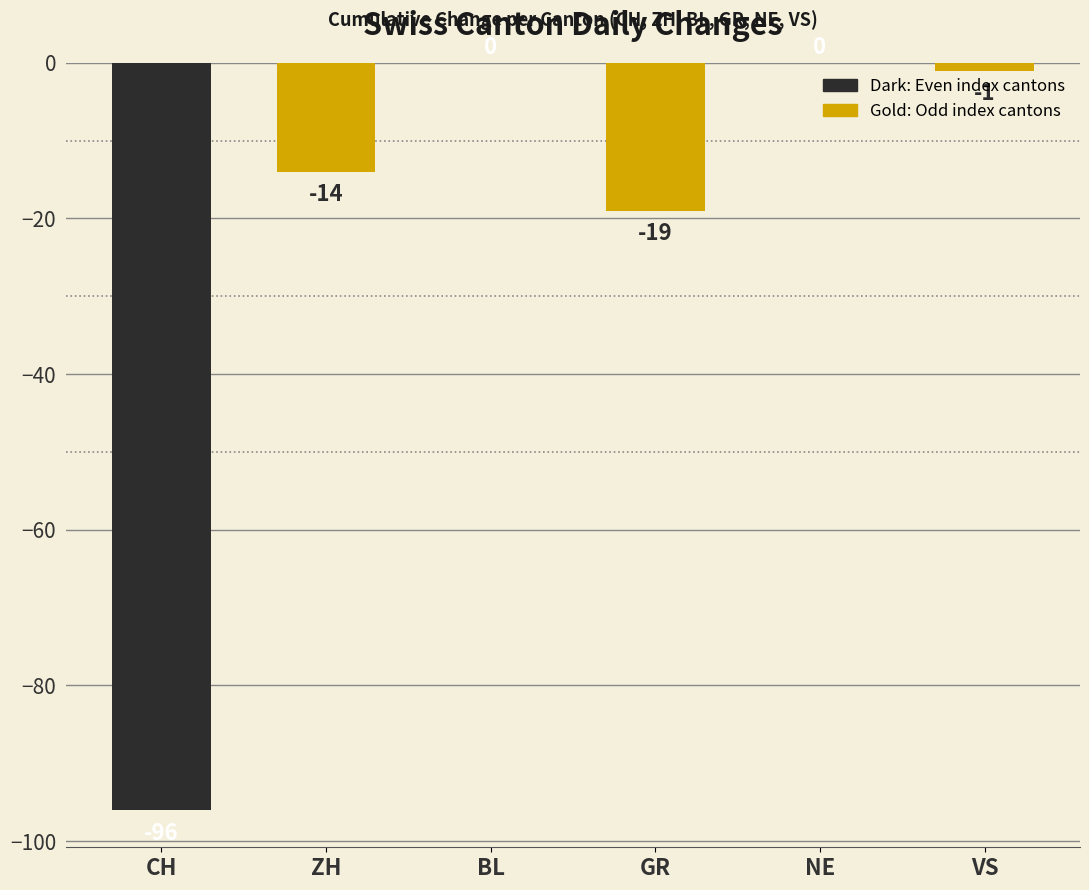

Which has a higher value, NE or GR?

NE